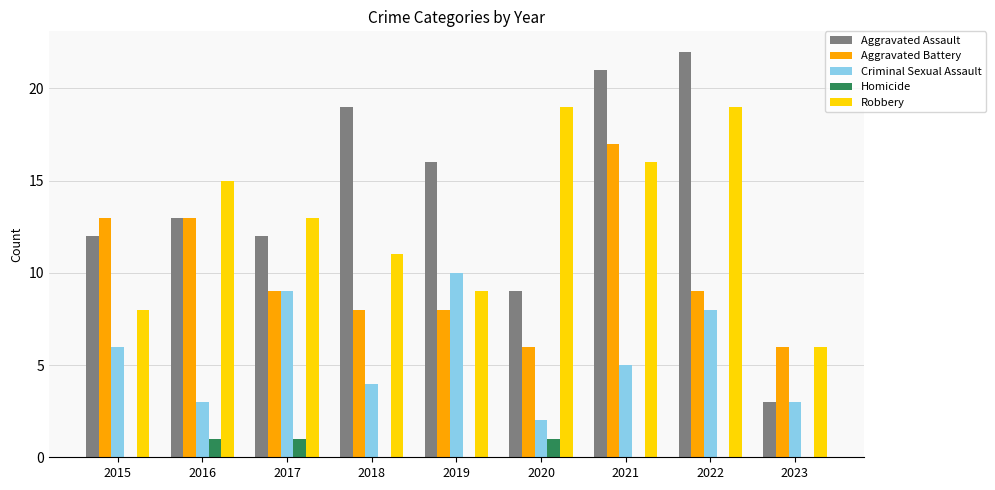

Is the value of Robbery at 2020 greater than the value of Aggravated Assault at 2023?

Yes